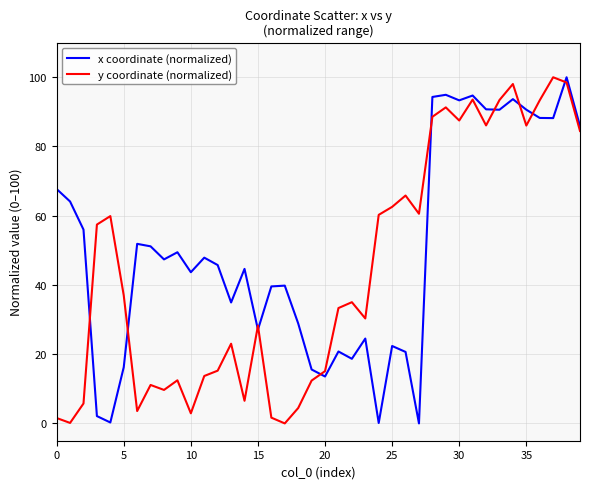

List the series in order of their overall mean, highest first.

x coordinate (normalized), y coordinate (normalized)